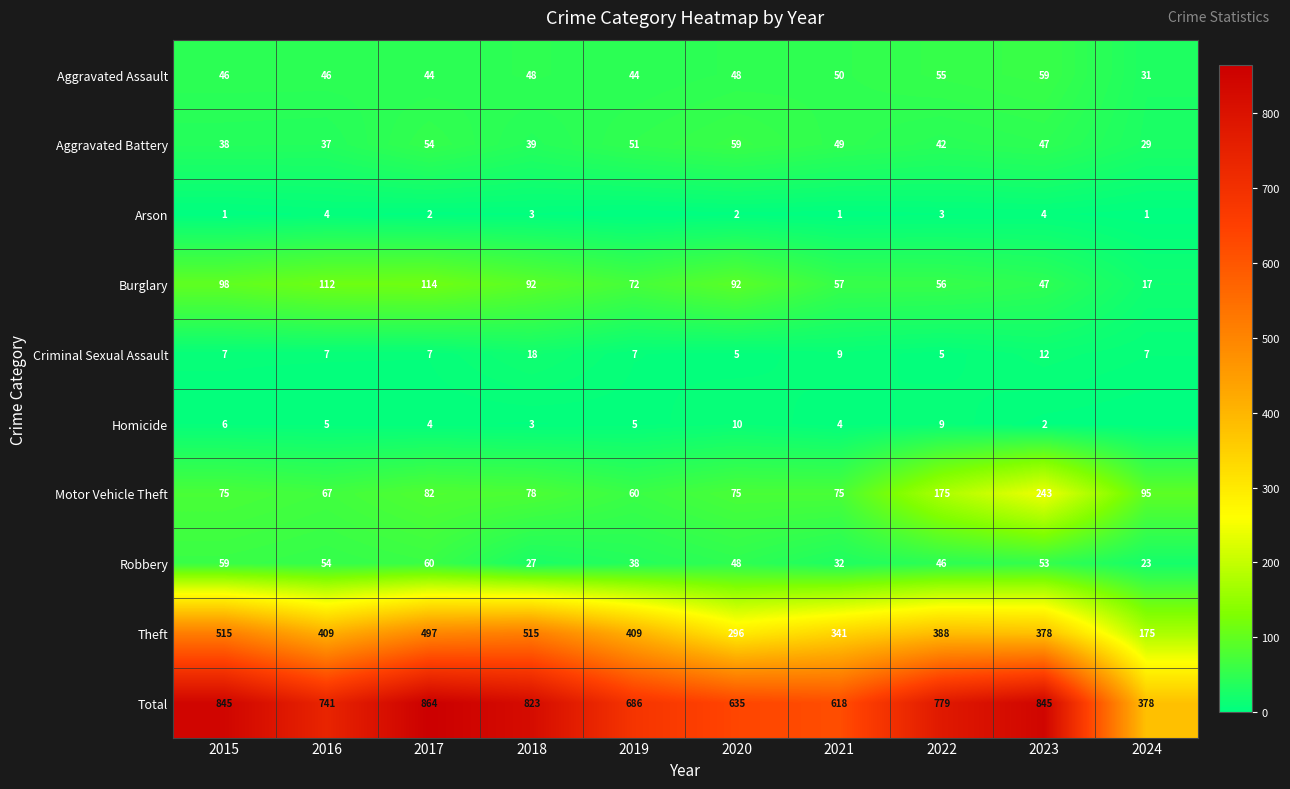

List the labels in order of Robbery value, largest first.

2017, 2015, 2016, 2023, 2020, 2022, 2019, 2021, 2018, 2024